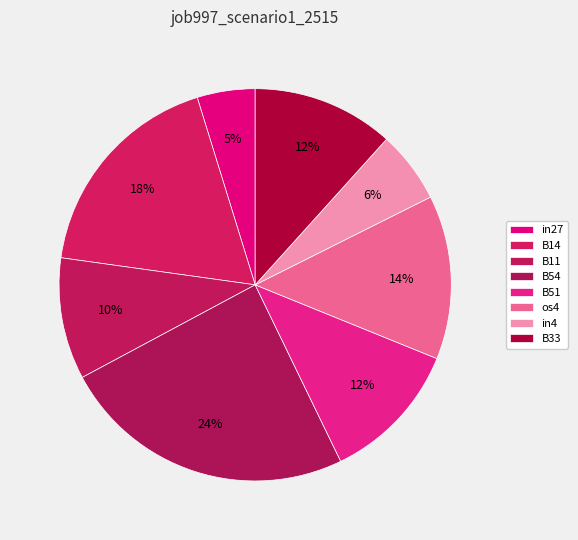

Count the number of slices in the pie.

8